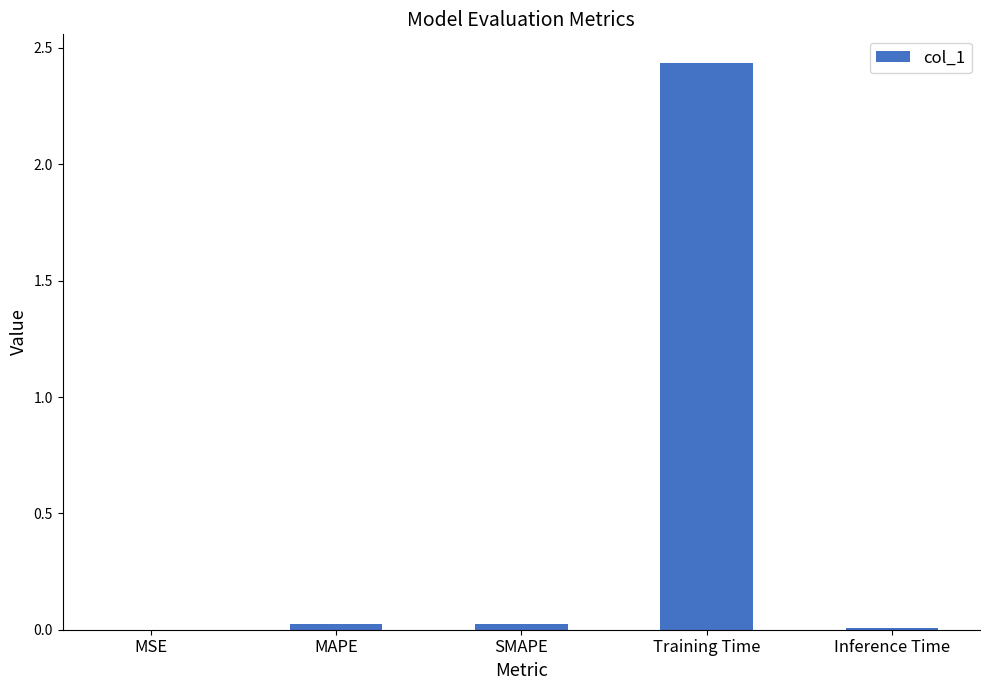

The chart shows a value of 0.0 at MSE. True or false?

True